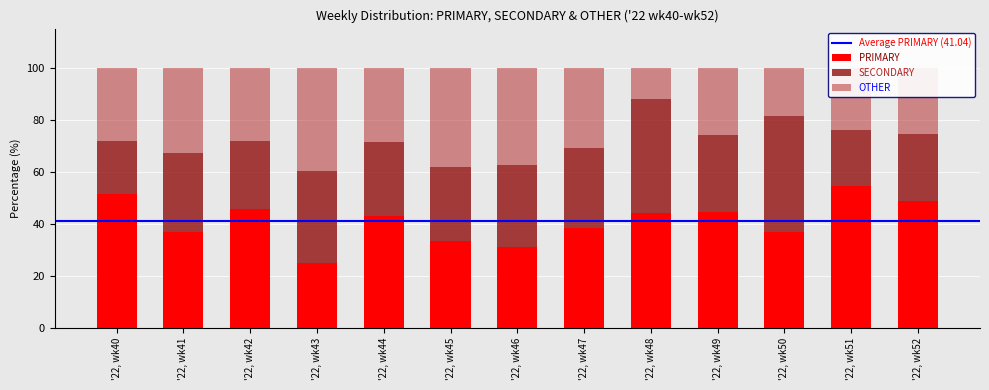

What is the difference between the second highest and minimum values in the PRIMARY series?

26.3